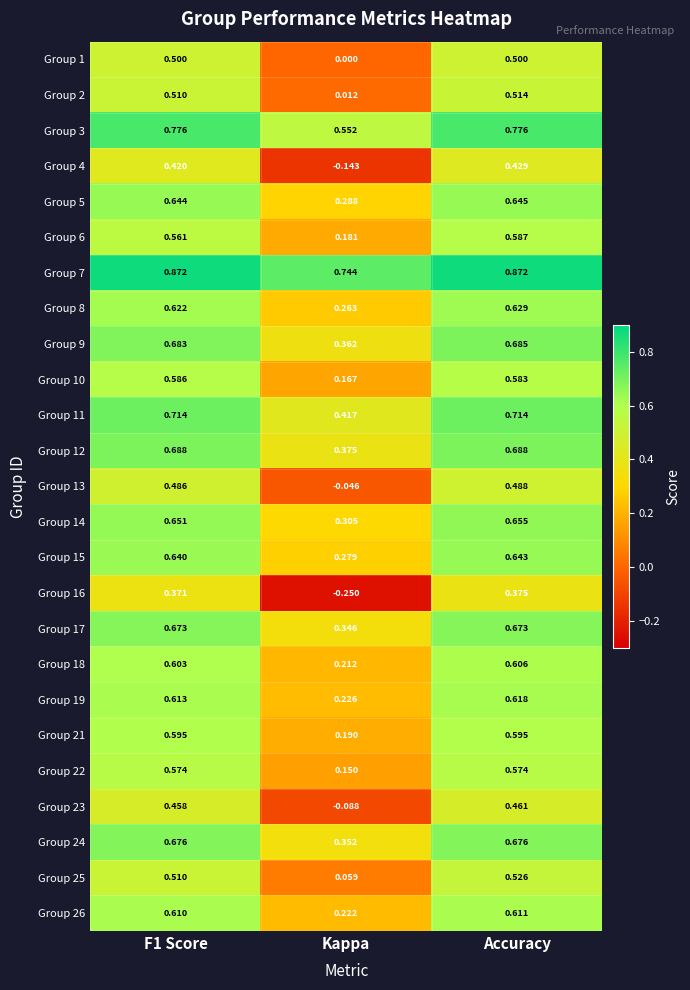

At which label is Group 3 closest to 0?

Kappa